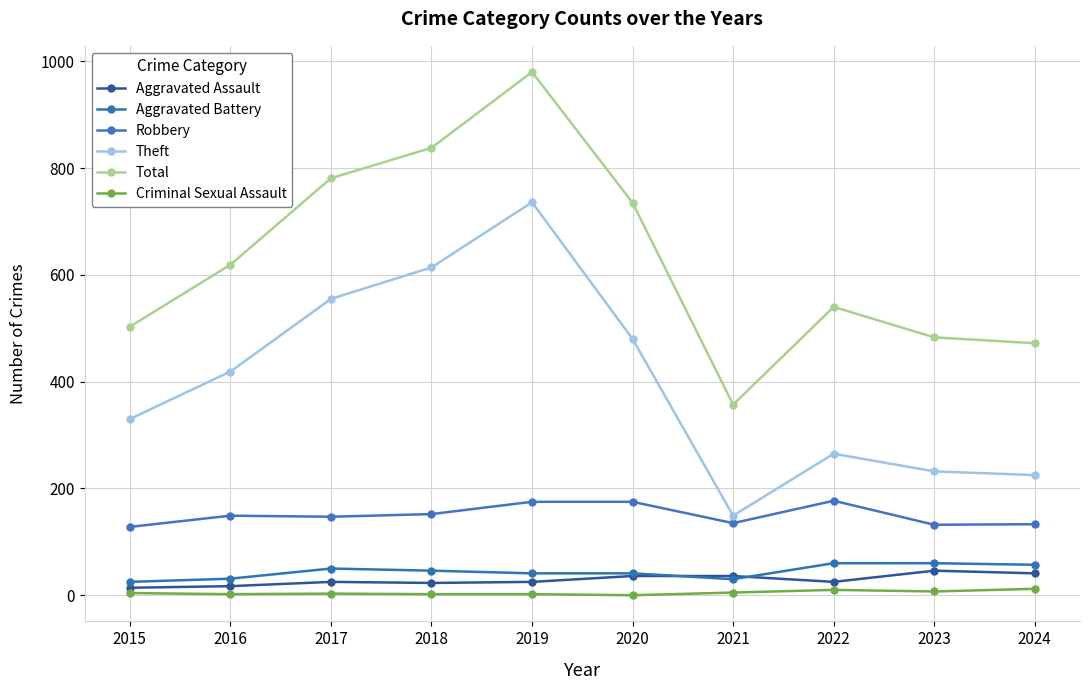

How many categories are shown in the chart?

10